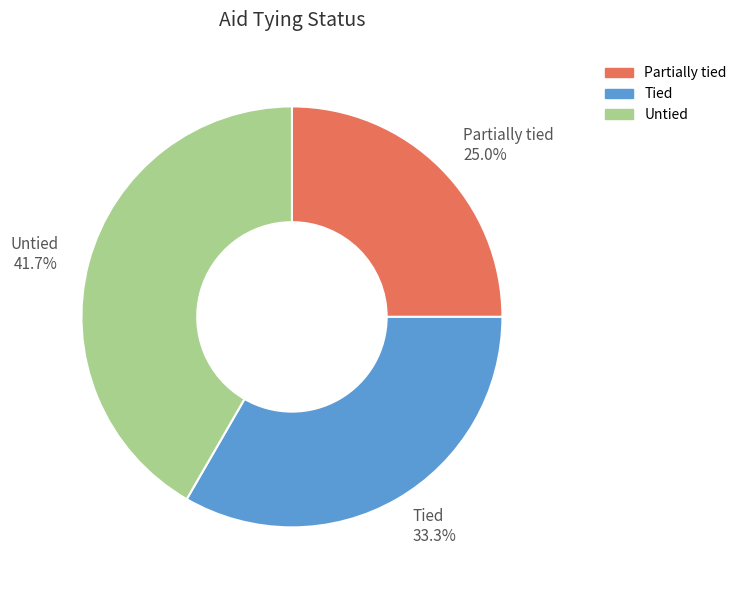

Between Untied and Partially tied, which is larger?

Untied